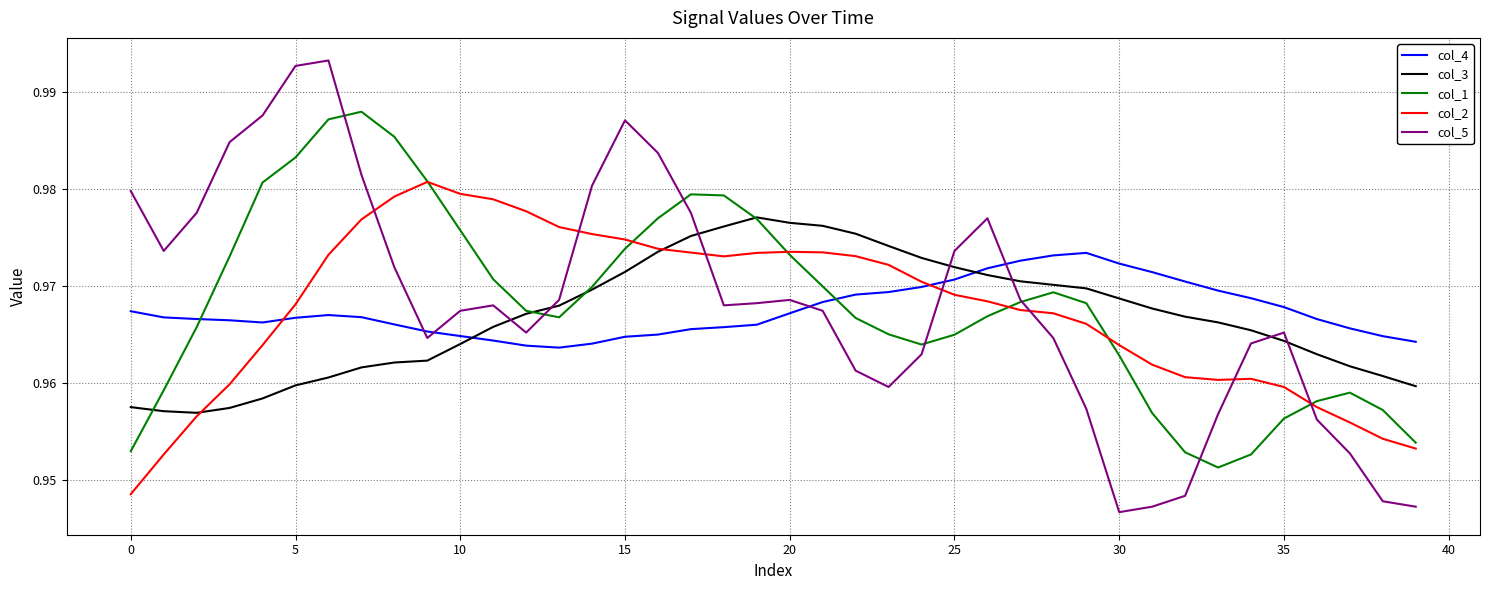

How many series are shown in this chart?

5